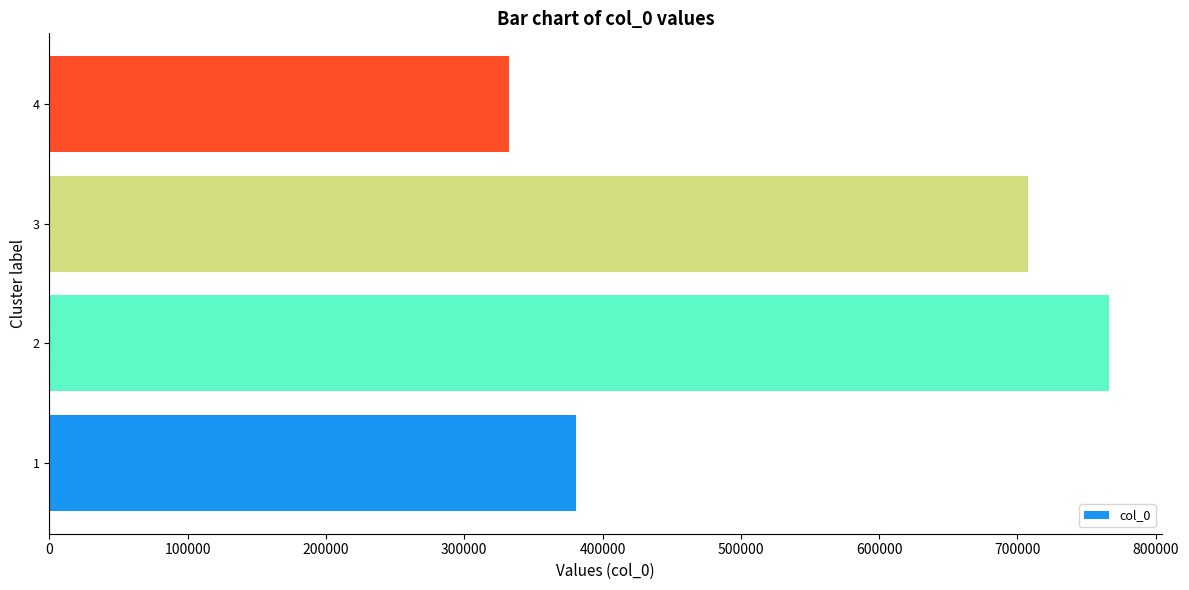

List the labels in order of value, smallest first.

4, 1, 3, 2